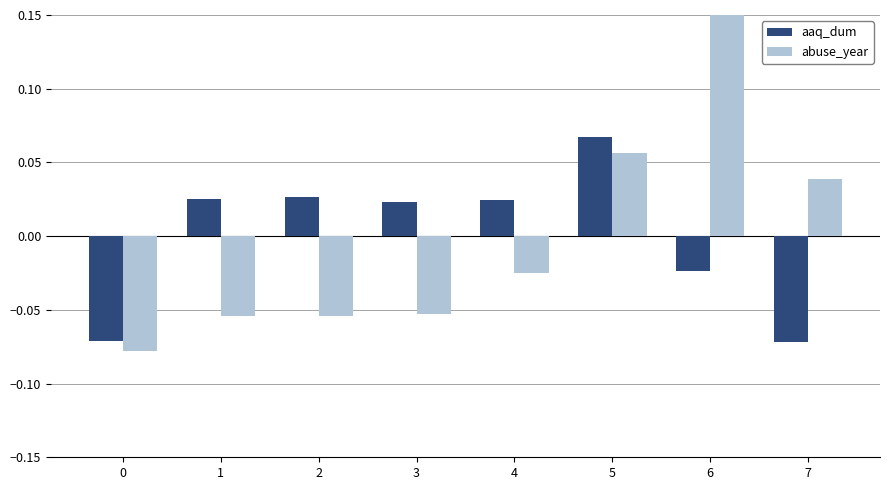

What is the smallest value displayed?

-0.1